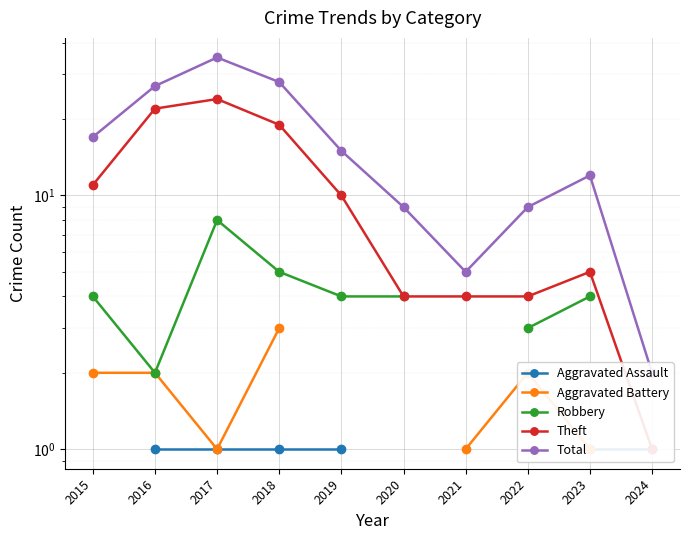

Count the Aggravated Battery values in the range 2 to 3.

4